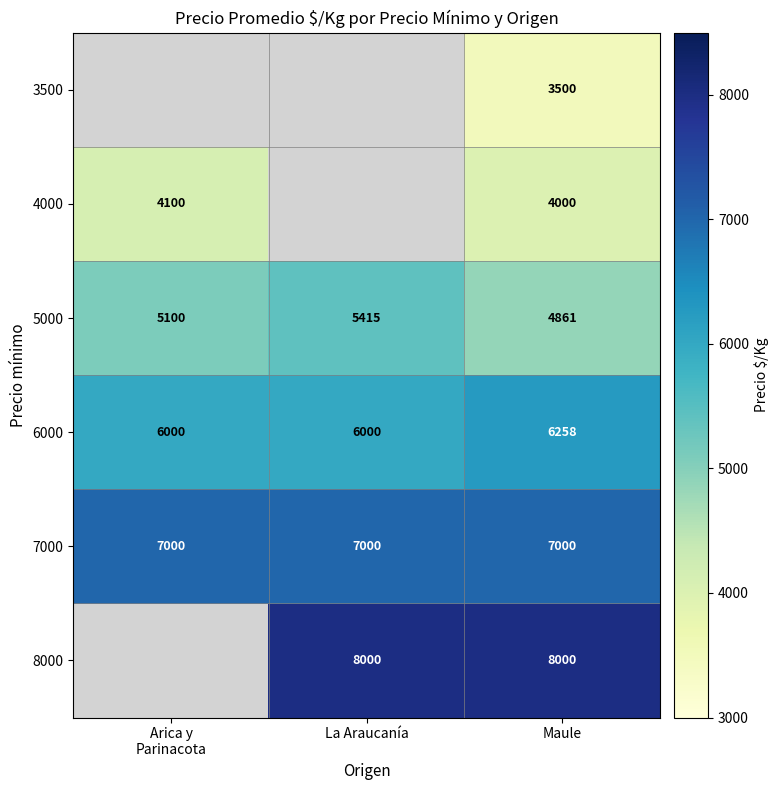

What is the average value of the 7000 series?

7000